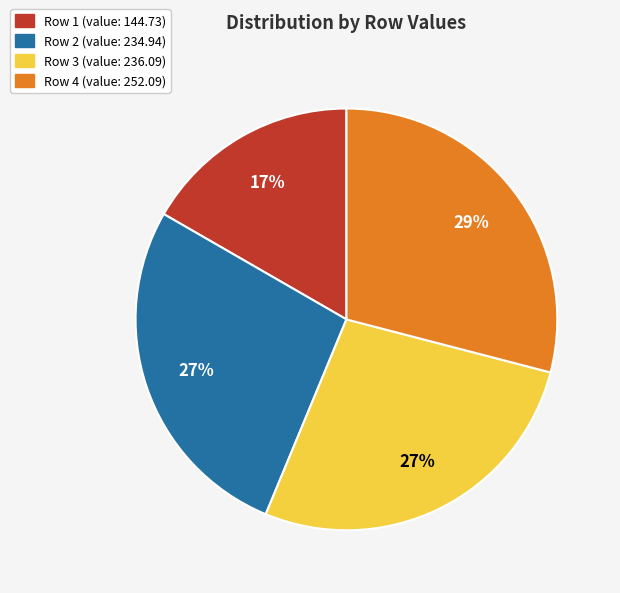

Count the number of slices in the pie.

4